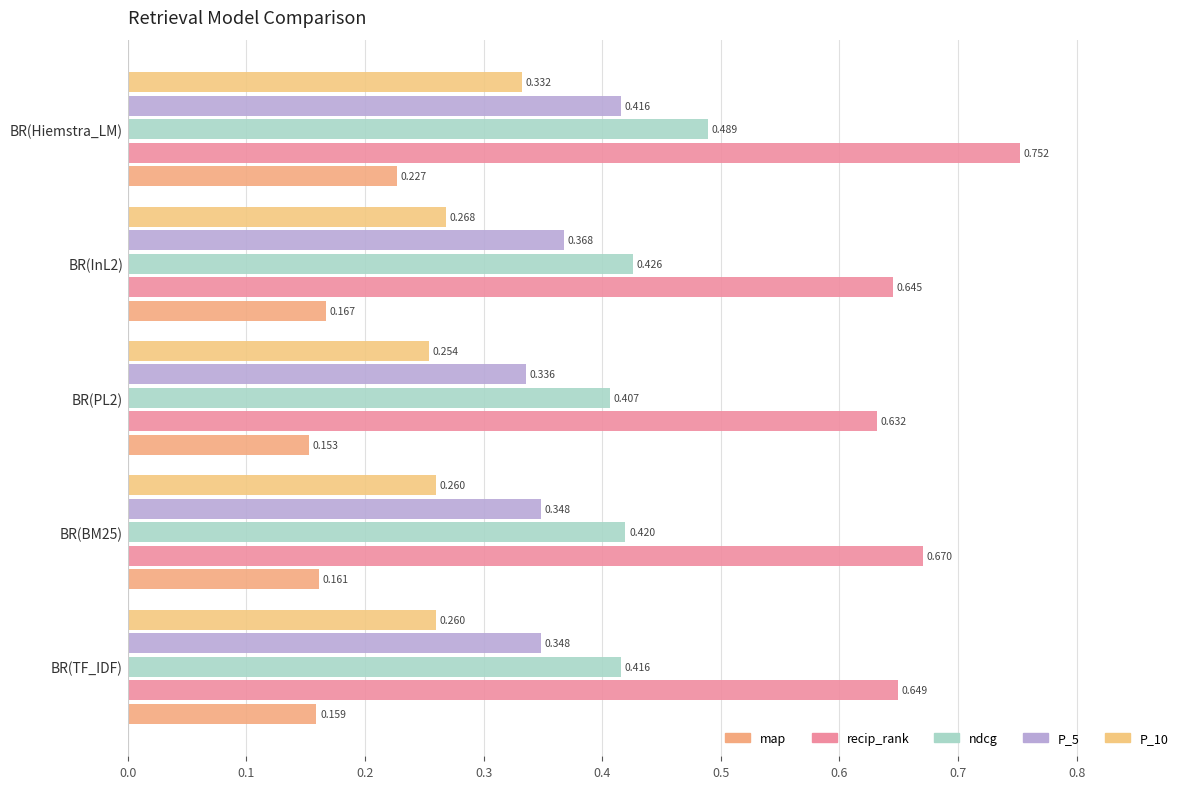

Reading left to right, extract all data points from this chart.

map: 0.2	0.2	0.2	0.2	0.2
recip_rank: 0.6	0.7	0.6	0.6	0.8
ndcg: 0.4	0.4	0.4	0.4	0.5
P_5: 0.3	0.3	0.3	0.4	0.4
P_10: 0.3	0.3	0.3	0.3	0.3